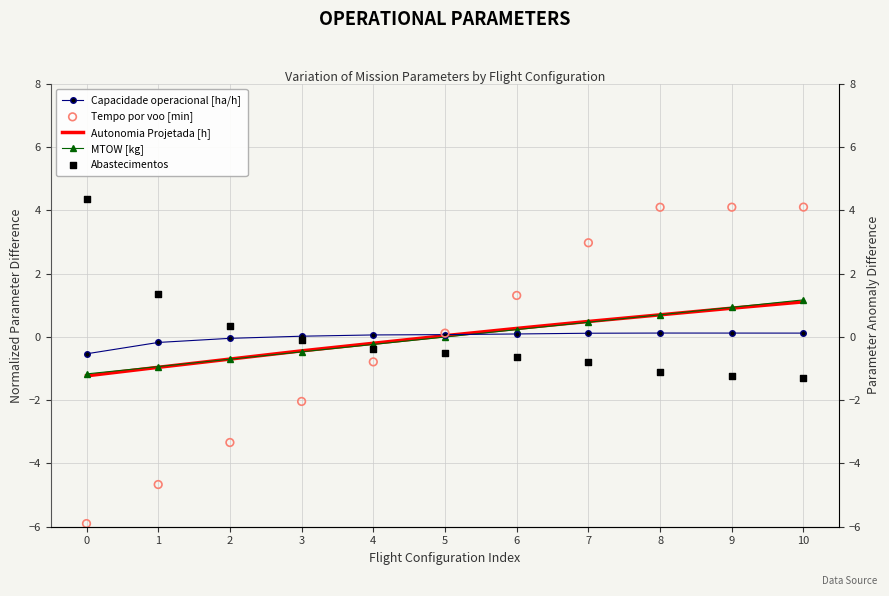

What is the total value across all series at 3?

-3.0